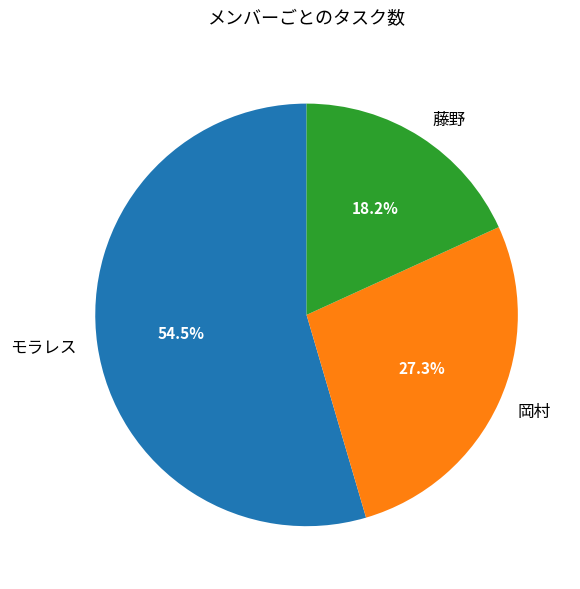

What is the largest slice in the pie chart?

モラレス